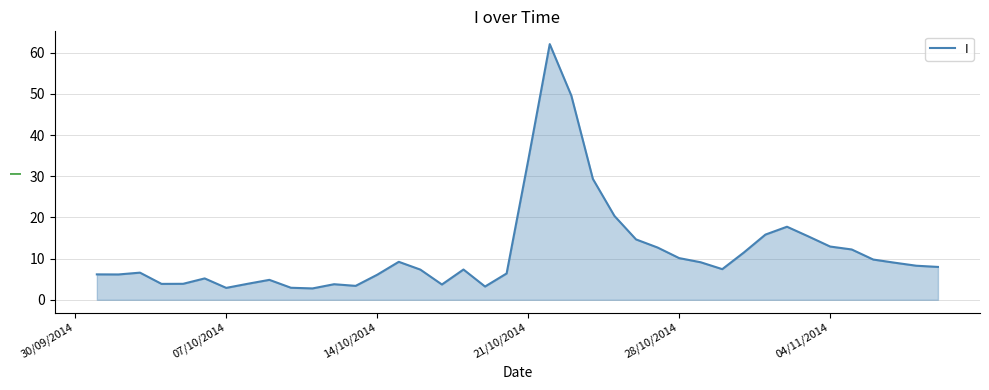

How many lines are shown in the chart?

1